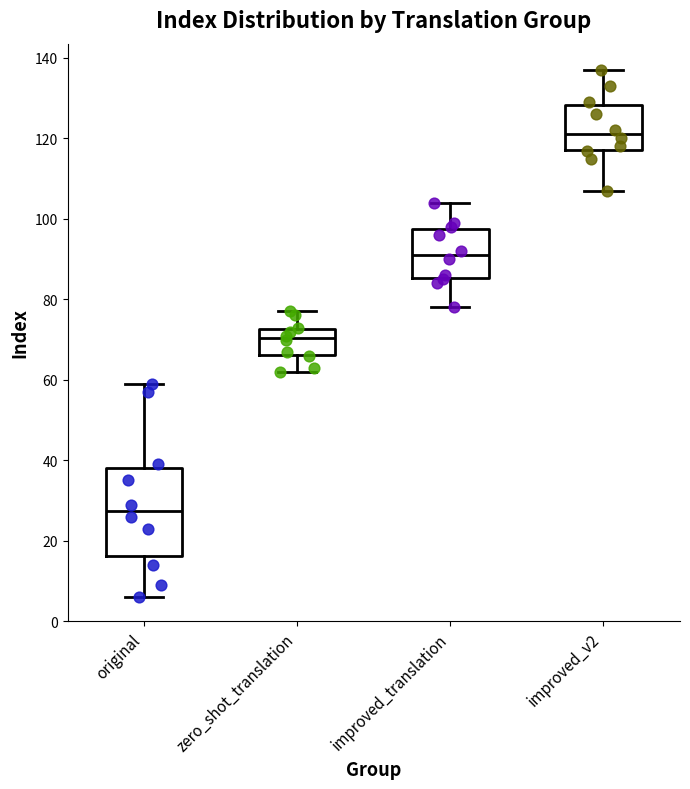

Reading left to right, read every box against the y-axis: the position of its median line, the range the box covers, and the ends of its whiskers. The values are not printed on the chart, so give them approximately, as read against the axis.

original: median 28, box 16 to 38, whiskers 6 to 60
zero_shot_translation: median 70, box 66 to 72, whiskers 62 to 78
improved_translation: median 92, box 86 to 98, whiskers 78 to 104
improved_v2: median 122, box 118 to 128, whiskers 108 to 138